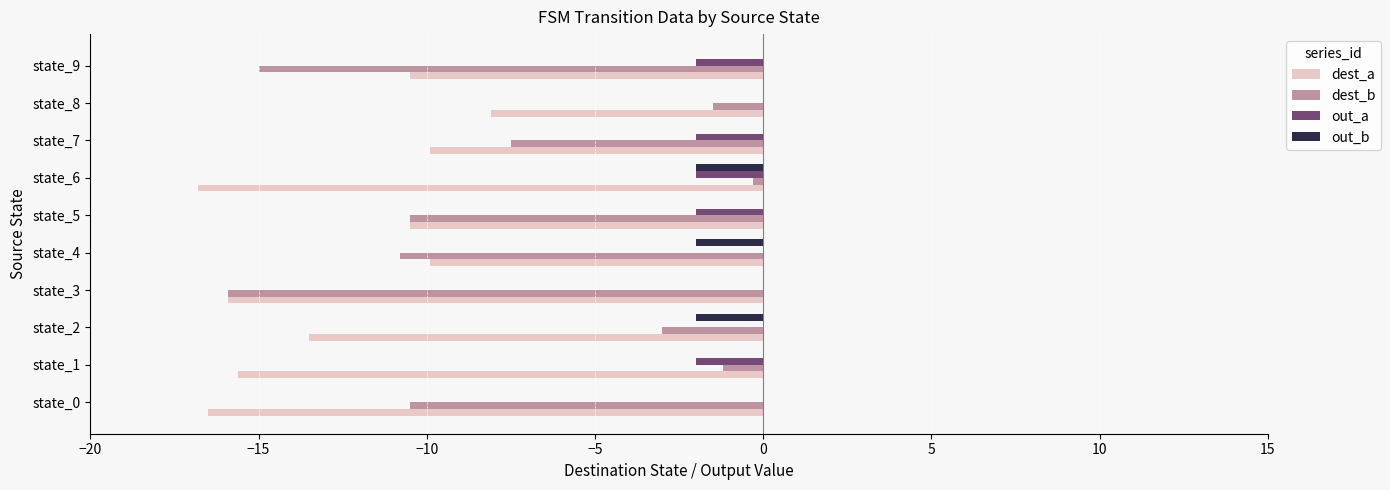

What is the sum of the out_a values at state_9 and state_7?

-4.0